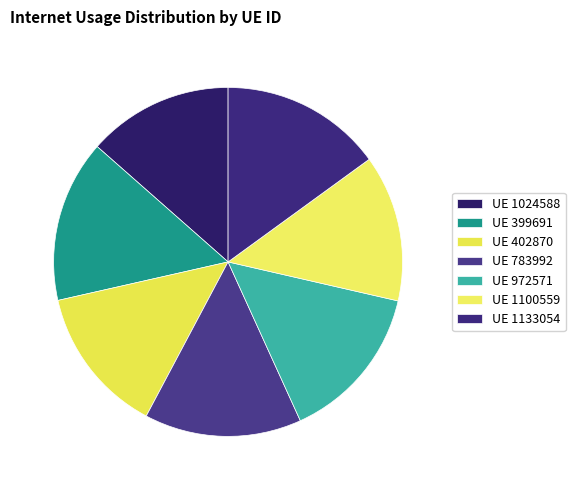

Is there a majority slice in this chart?

No